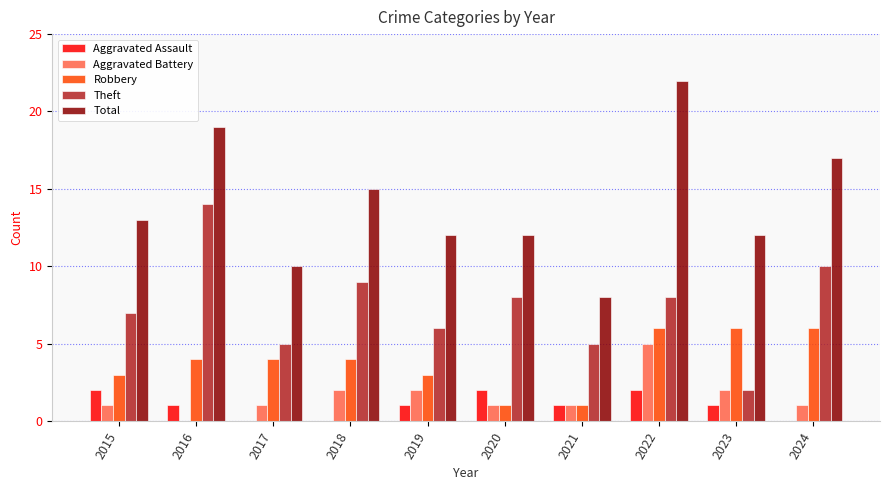

What is the maximum value for Aggravated Battery?

5